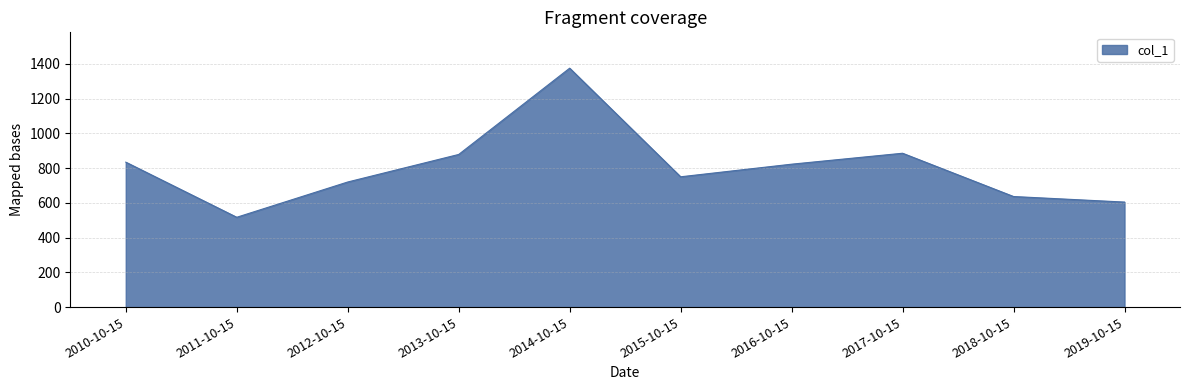

What is the ratio of the value at 2018-10-15 to the value at 2012-10-15?

0.9